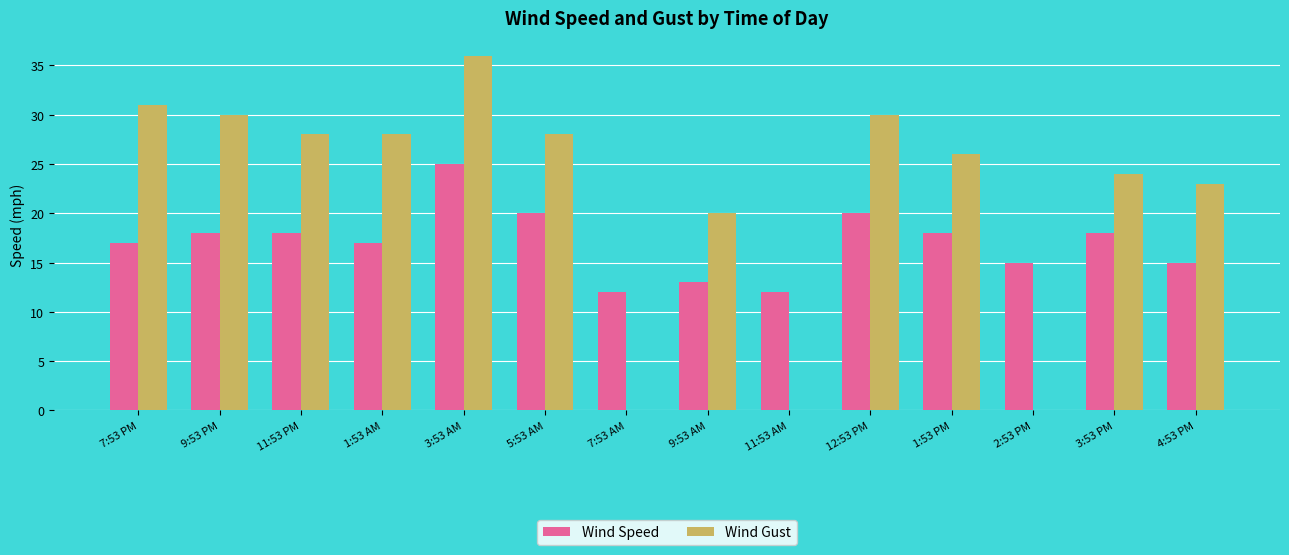

Is the value of Wind Speed at 1:53 PM greater than the value of Wind Gust at 7:53 AM?

Yes